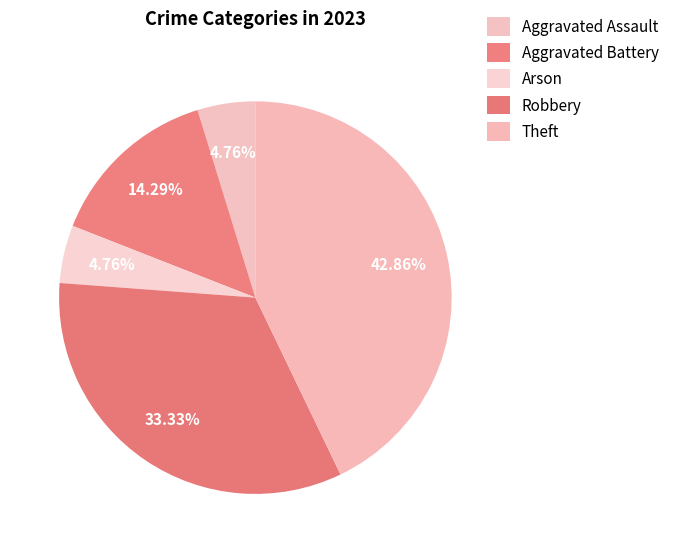

The Arson slice represents 1% of the pie. True or false?

False